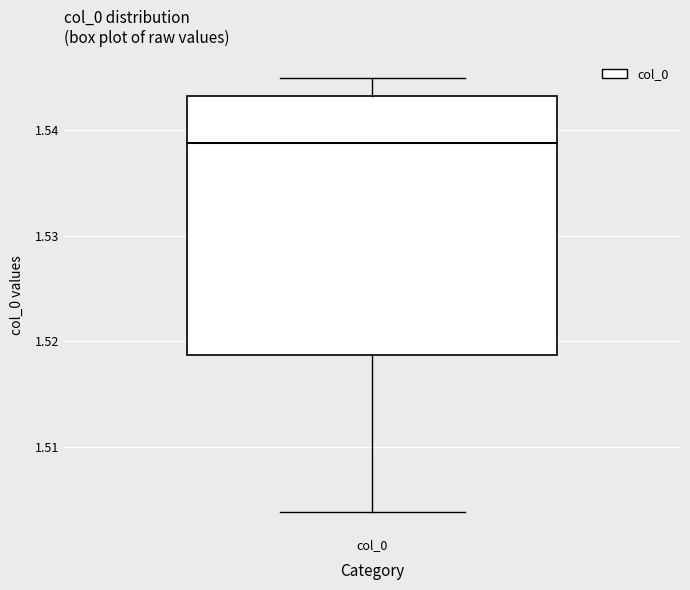

Read this box plot against the y-axis: the position of the median line, the range covered by the box, and the ends of both whiskers. The values are not printed on the chart, so give them approximately, as read against the axis.

median 1.539, box 1.519 to 1.543, whiskers 1.504 to 1.545